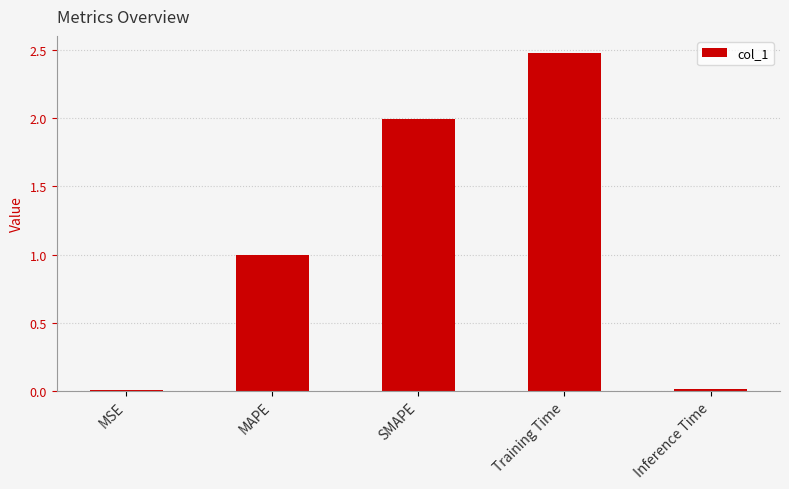

What is the difference between the values at Inference Time and MAPE?

1.0